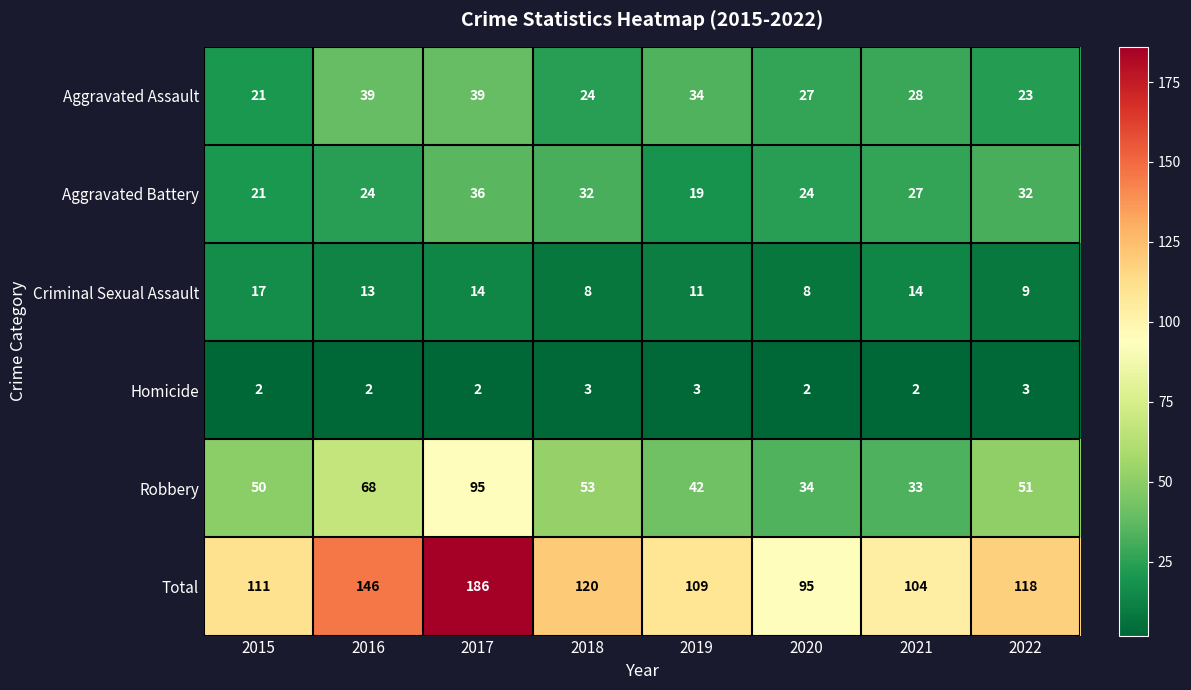

What is the spread (max minus min) of values at 2015?

109